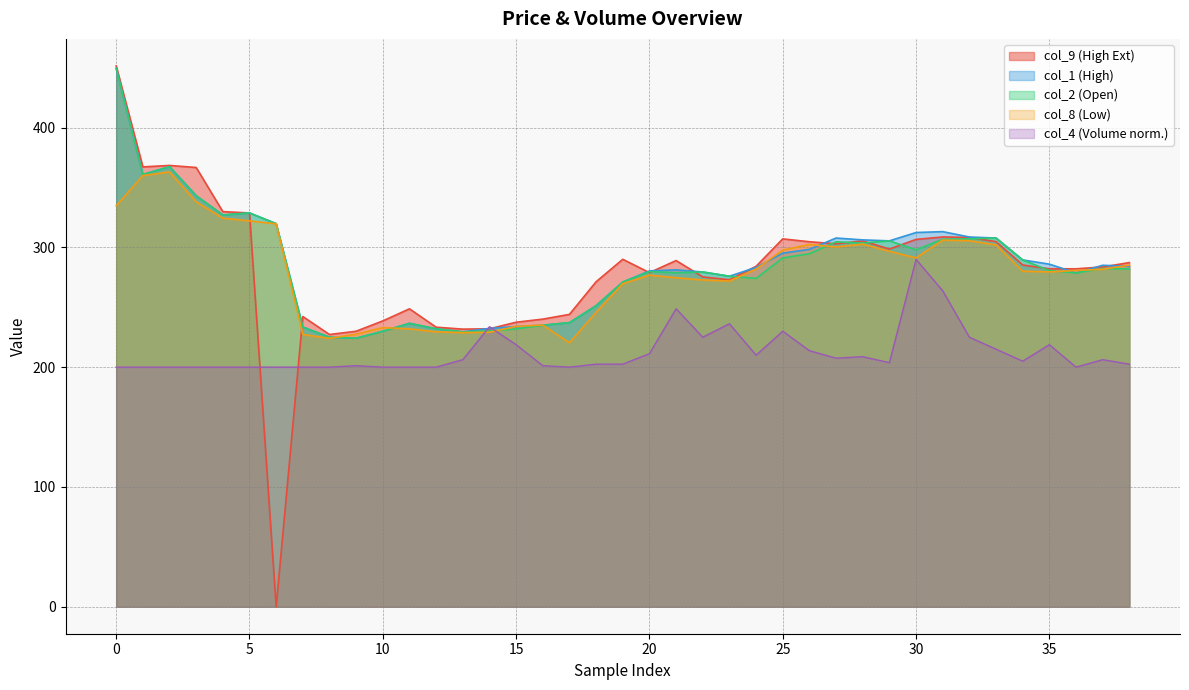

What is the value of the col_8 point at the 26th from the left?

297.7